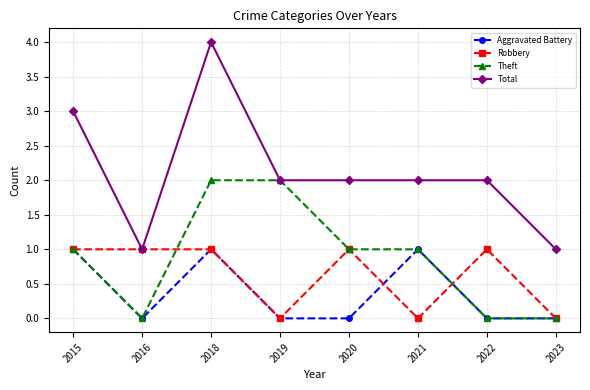

True or false: Total has a value of 1 at 2023.

True